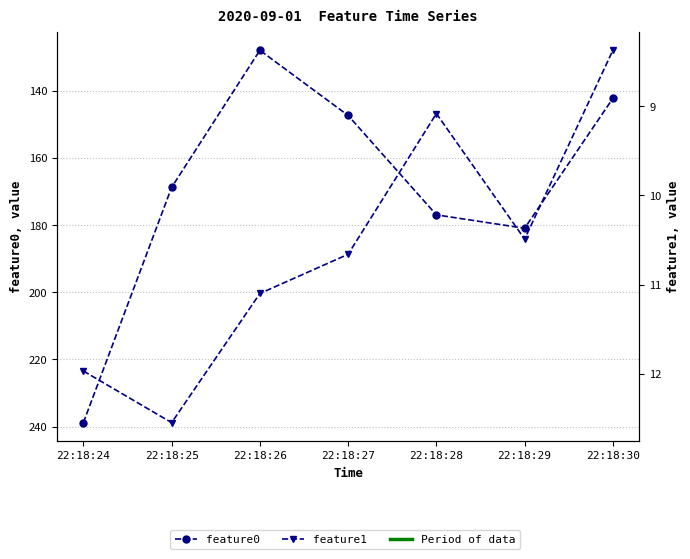

What are all the series names shown in the legend?

feature0, feature1